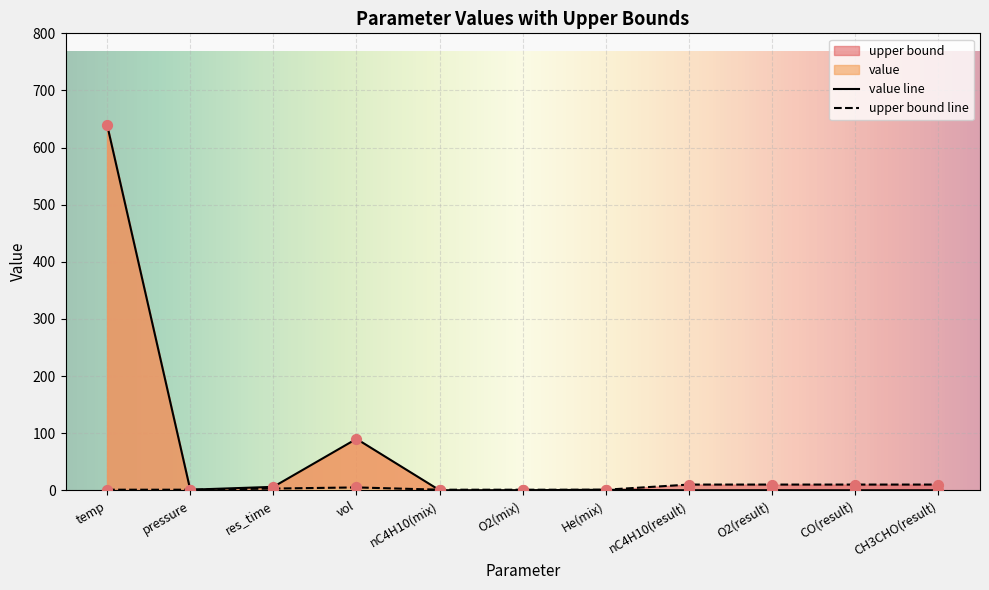

What are all the series names shown in the legend?

value, upper bound